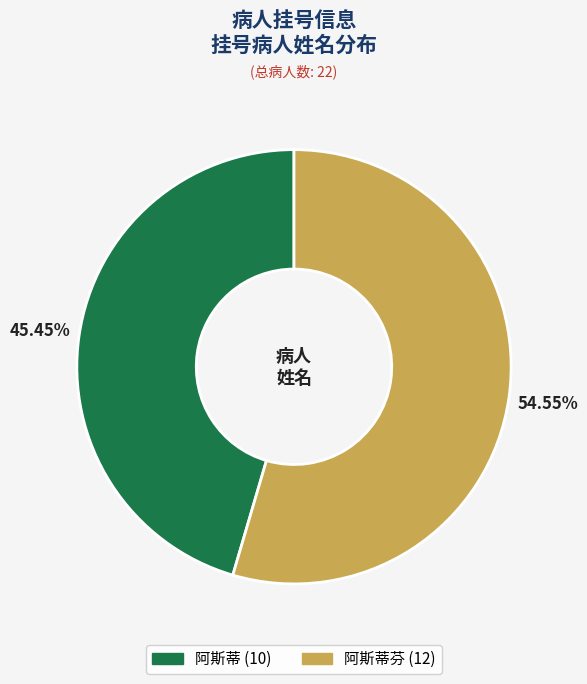

Does any single category account for the majority?

Yes